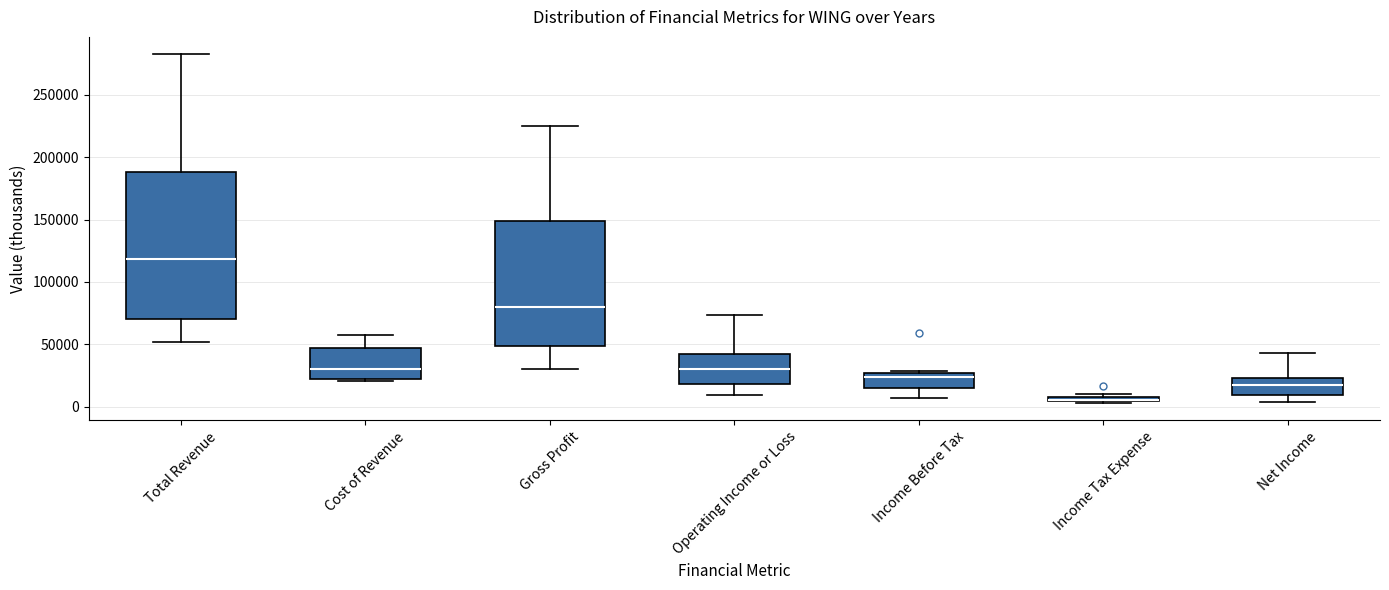

Comparing the boxes themselves (not the whiskers), which one is the tallest?

Total Revenue